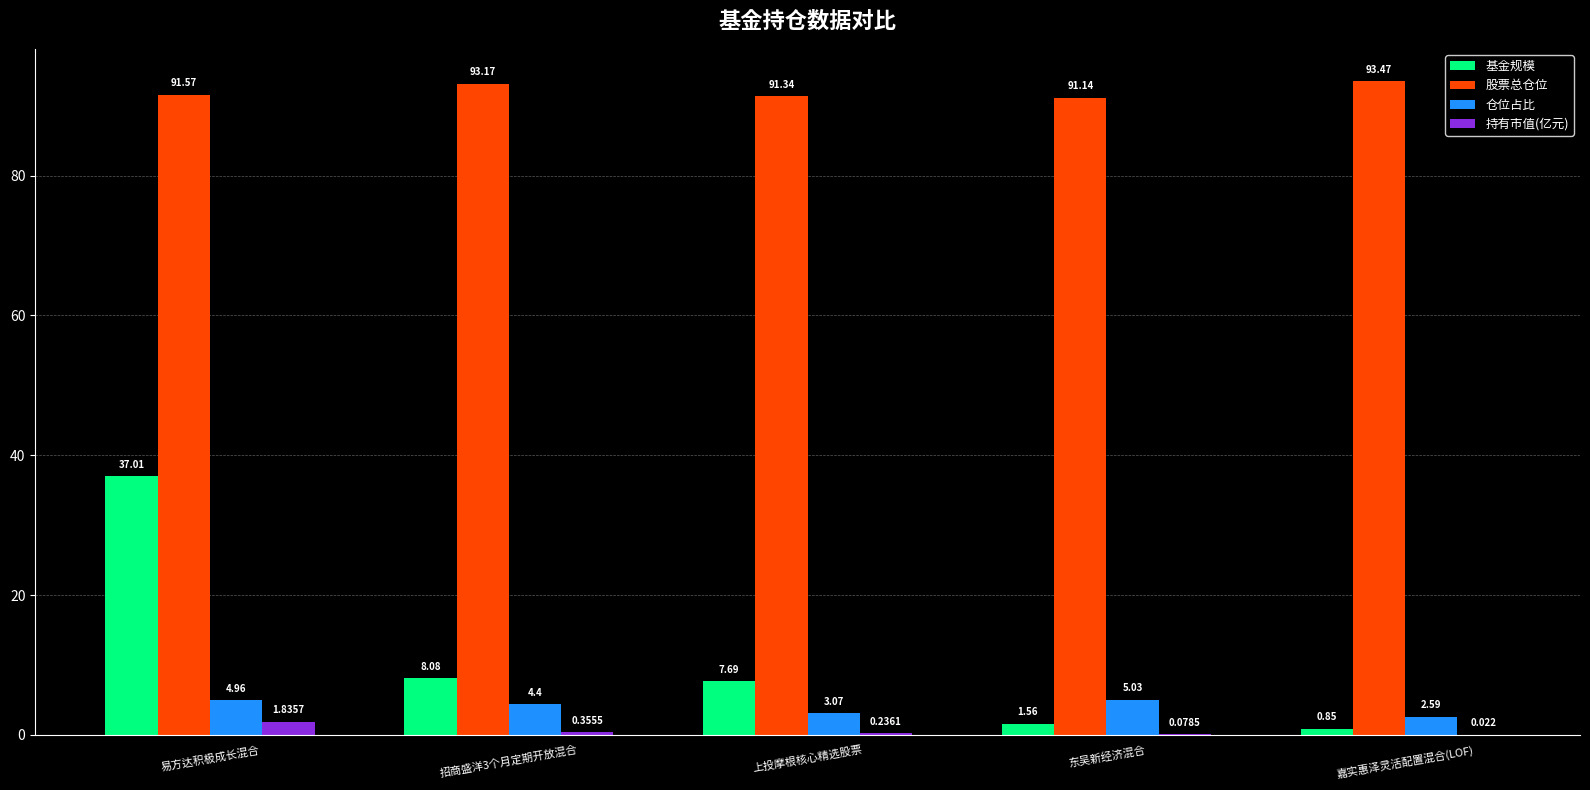

What is the spread (max minus min) of values at 东吴新经济混合?

91.1